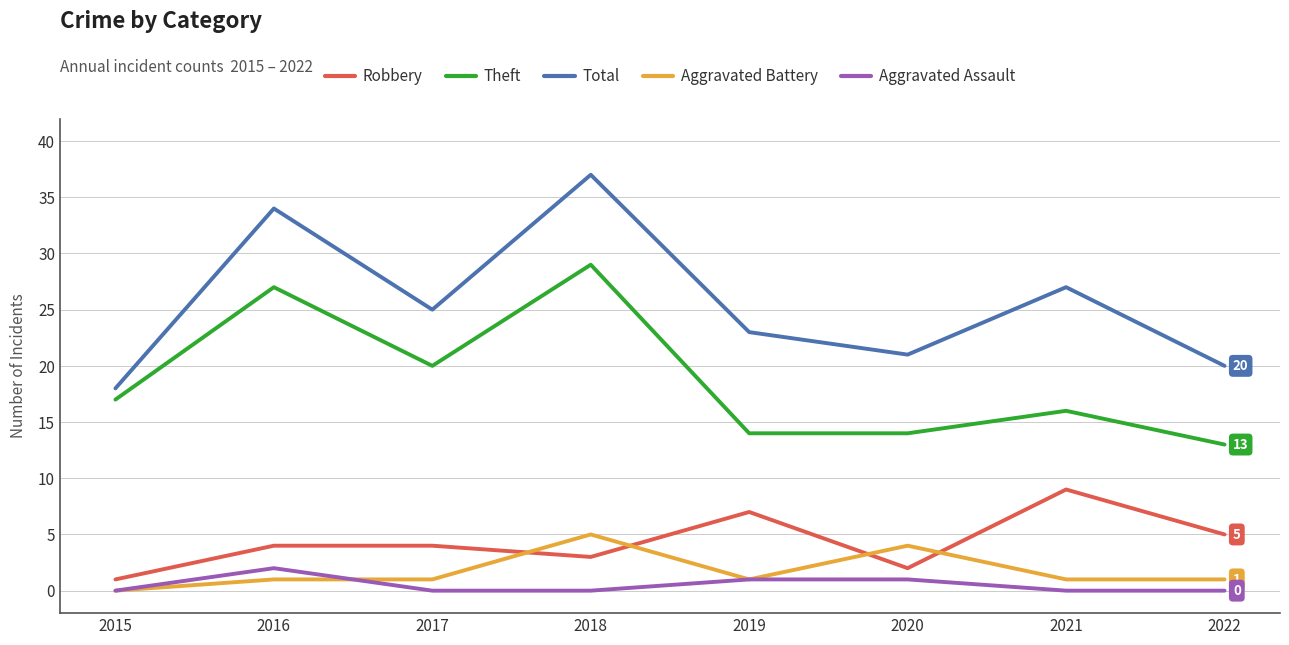

How many values in the Total series are below 25?

4